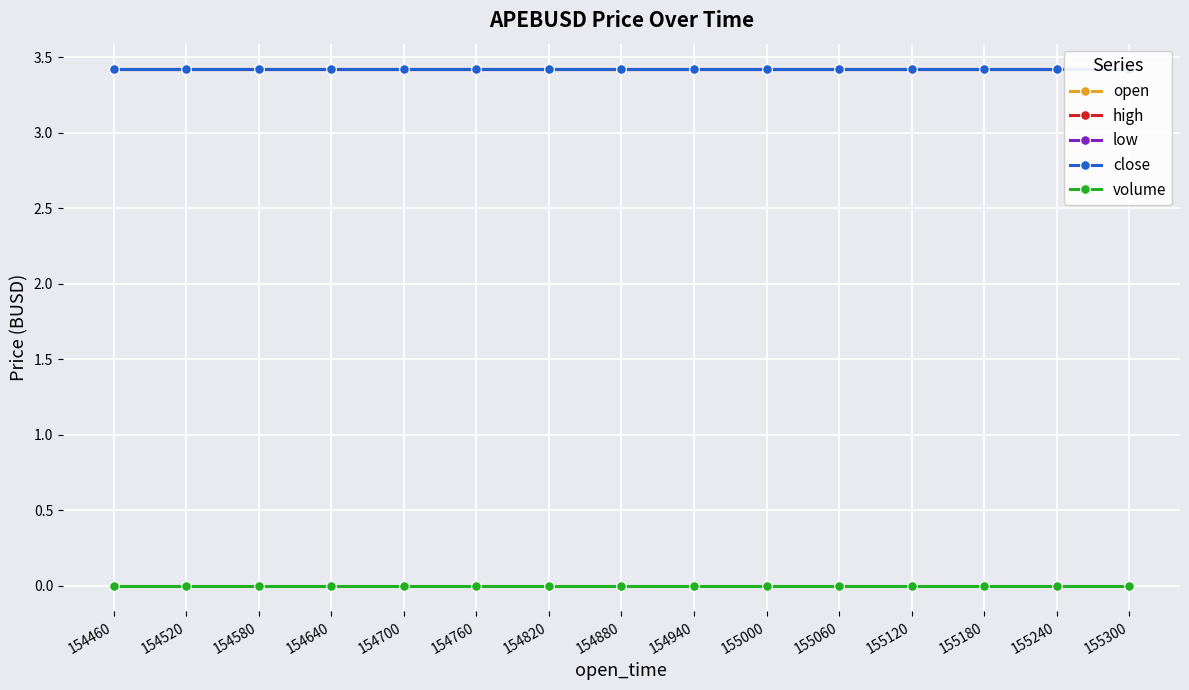

Reading left to right, transcribe all the data shown in this chart.

open: 154460=3.4	154520=3.4	154580=3.4	154640=3.4	154700=3.4	154760=3.4	154820=3.4	154880=3.4	154940=3.4	155000=3.4	155060=3.4	155120=3.4	155180=3.4	155240=3.4	155300=3.4
high: 154460=3.4	154520=3.4	154580=3.4	154640=3.4	154700=3.4	154760=3.4	154820=3.4	154880=3.4	154940=3.4	155000=3.4	155060=3.4	155120=3.4	155180=3.4	155240=3.4	155300=3.4
low: 154460=3.4	154520=3.4	154580=3.4	154640=3.4	154700=3.4	154760=3.4	154820=3.4	154880=3.4	154940=3.4	155000=3.4	155060=3.4	155120=3.4	155180=3.4	155240=3.4	155300=3.4
close: 154460=3.4	154520=3.4	154580=3.4	154640=3.4	154700=3.4	154760=3.4	154820=3.4	154880=3.4	154940=3.4	155000=3.4	155060=3.4	155120=3.4	155180=3.4	155240=3.4	155300=3.4
volume: 154460=0.0	154520=0.0	154580=0.0	154640=0.0	154700=0.0	154760=0.0	154820=0.0	154880=0.0	154940=0.0	155000=0.0	155060=0.0	155120=0.0	155180=0.0	155240=0.0	155300=0.0